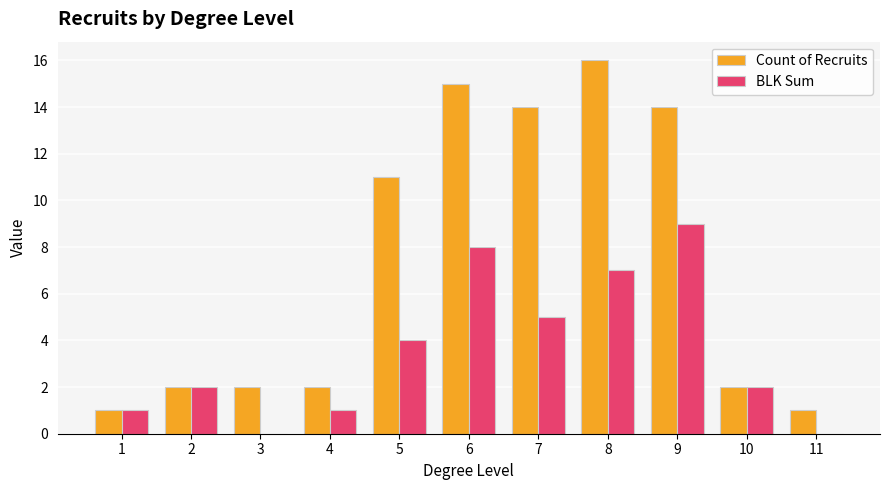

Are the bars grouped side by side (vs. stacked)?

Yes